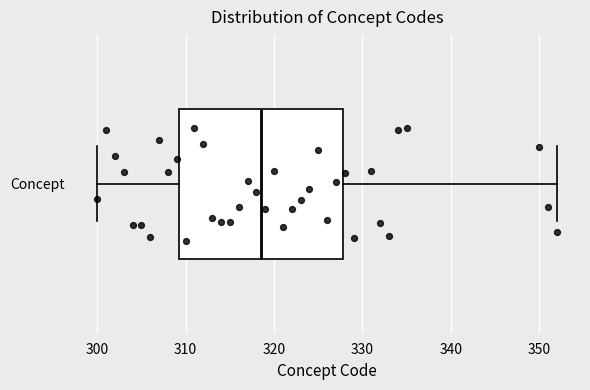

Read this box plot against the x-axis: the position of the median line, the range covered by the box, and the ends of both whiskers. The values are not printed on the chart, so give them approximately, as read against the axis.

median 319, box 309 to 328, whiskers 300 to 352